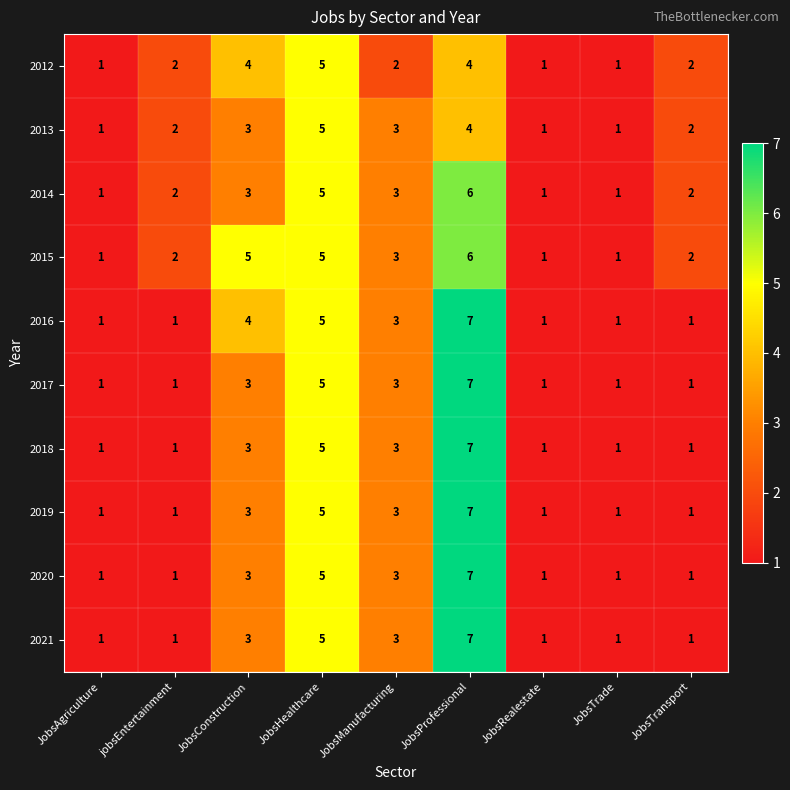

What value does the 2014 series have at JobsConstruction?

3